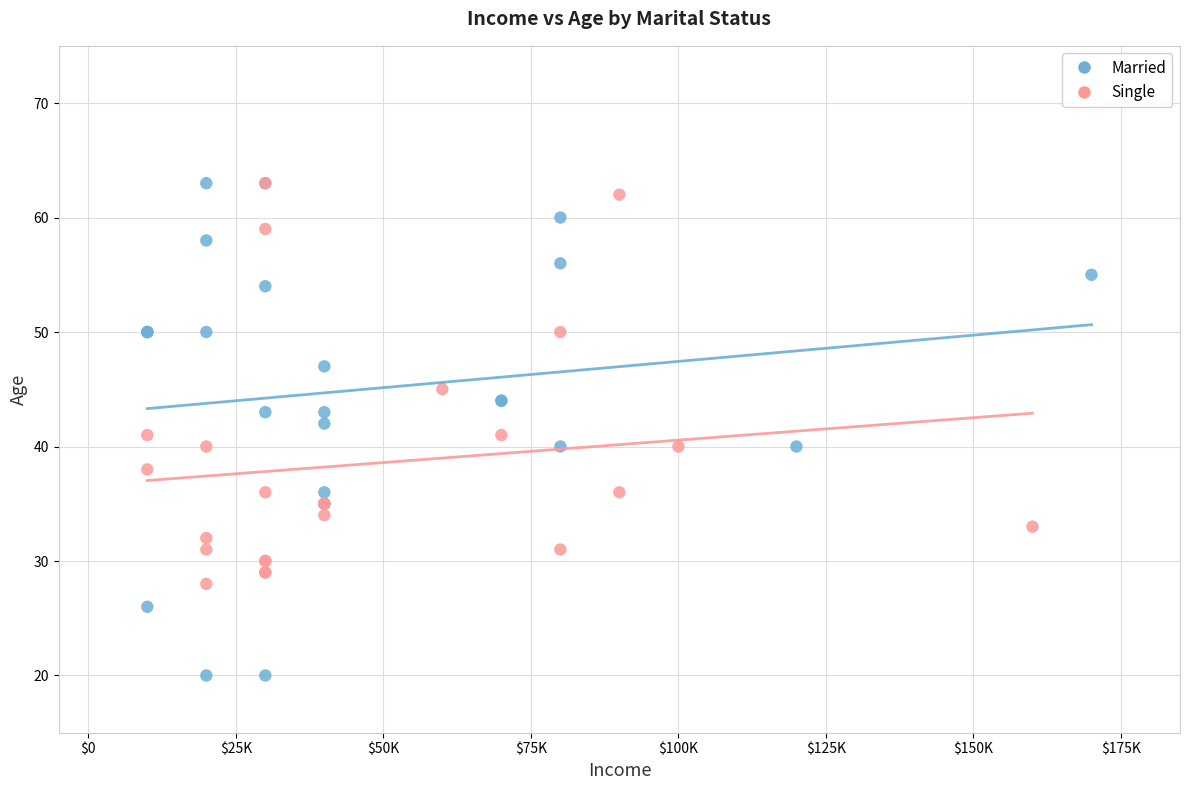

Which series has the largest Y range (max minus min)?

Married